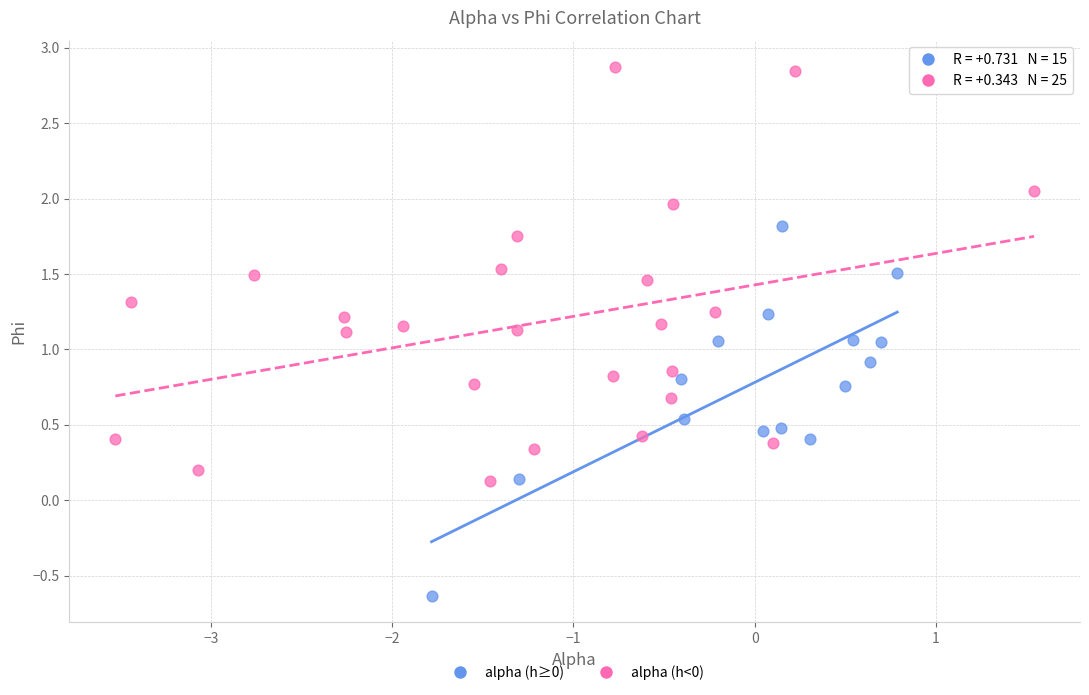

What are all the series names shown in the legend?

alpha (h≥0), alpha (h<0)